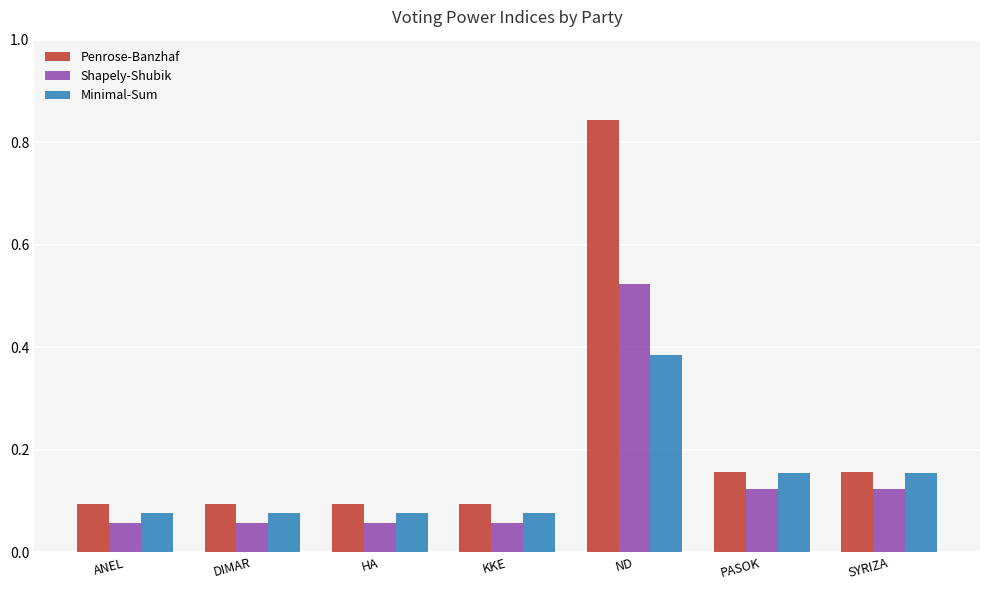

Which category has the highest value in the Shapely-Shubik series?

ND